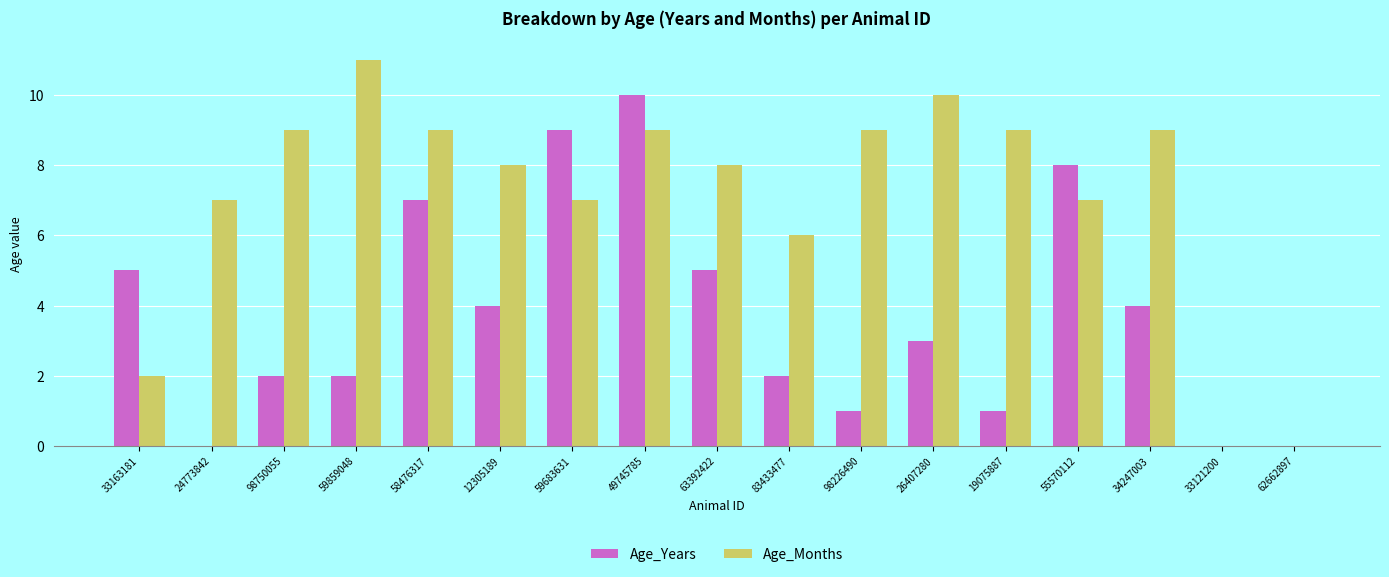

Which series changed the most between 59859048 and 49745785?

Age_Years